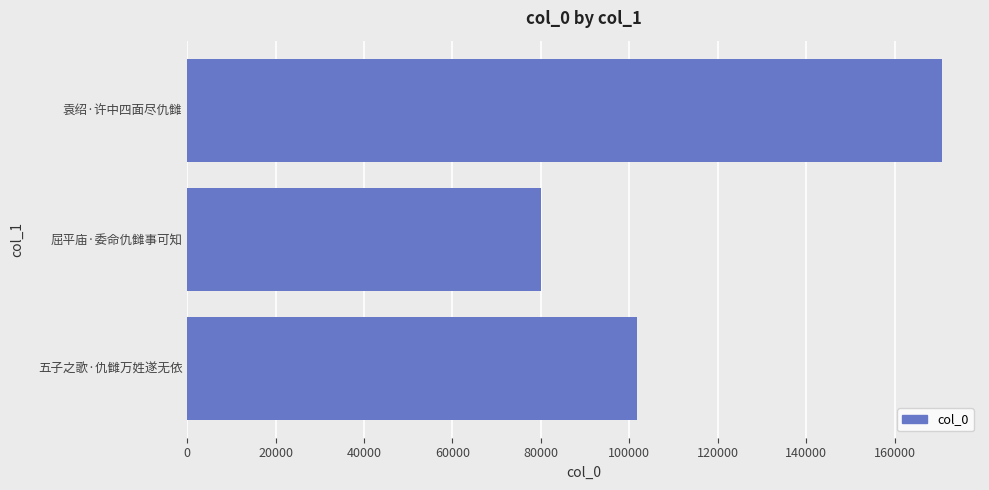

Rank the categories by value from highest to lowest.

袁绍·许中四面尽仇雠, 五子之歌·仇雠万姓遂无依, 屈平庙·委命仇雠事可知